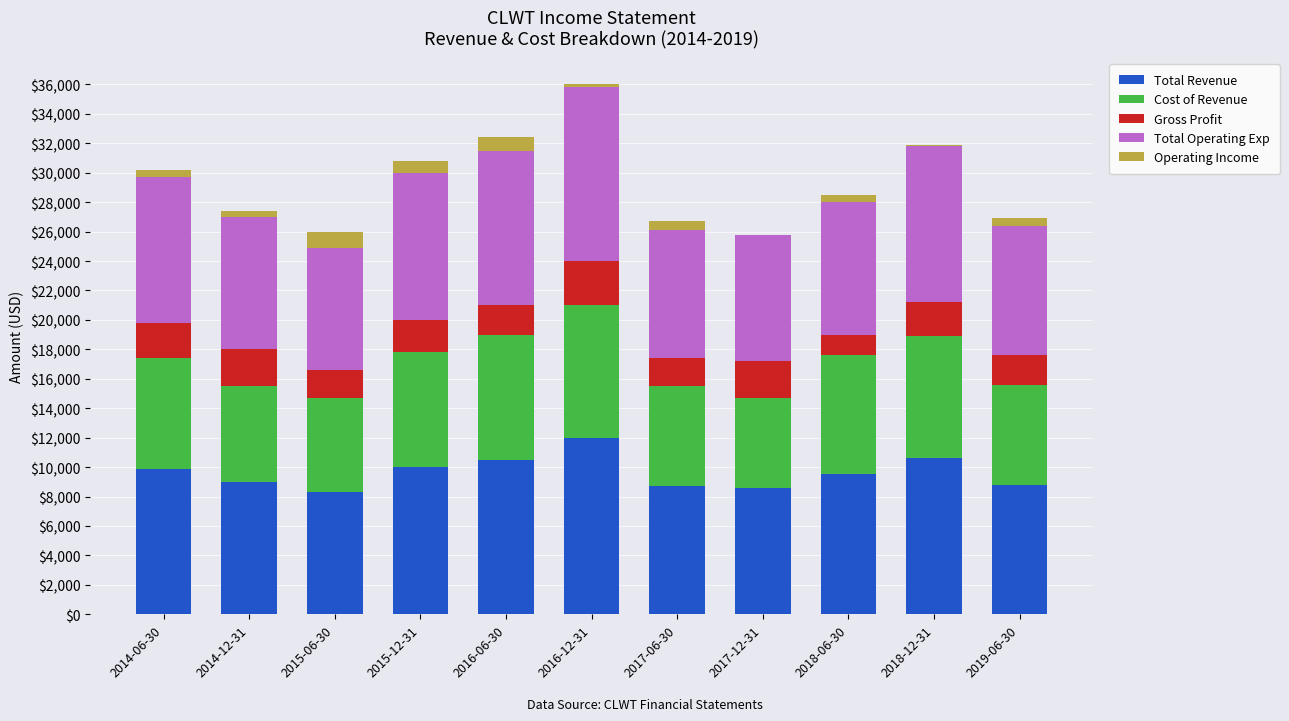

What is the difference between the maximum and minimum values in the Gross Profit series?

1600